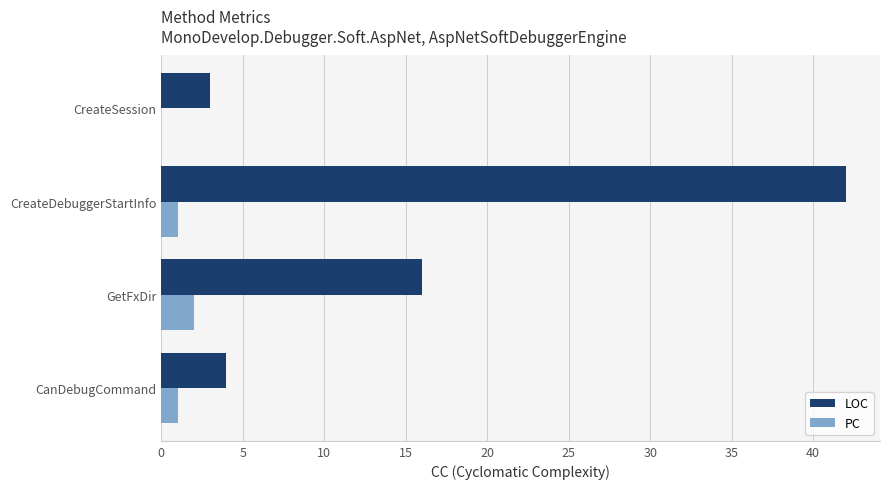

At which label is LOC closest to 22?

GetFxDir